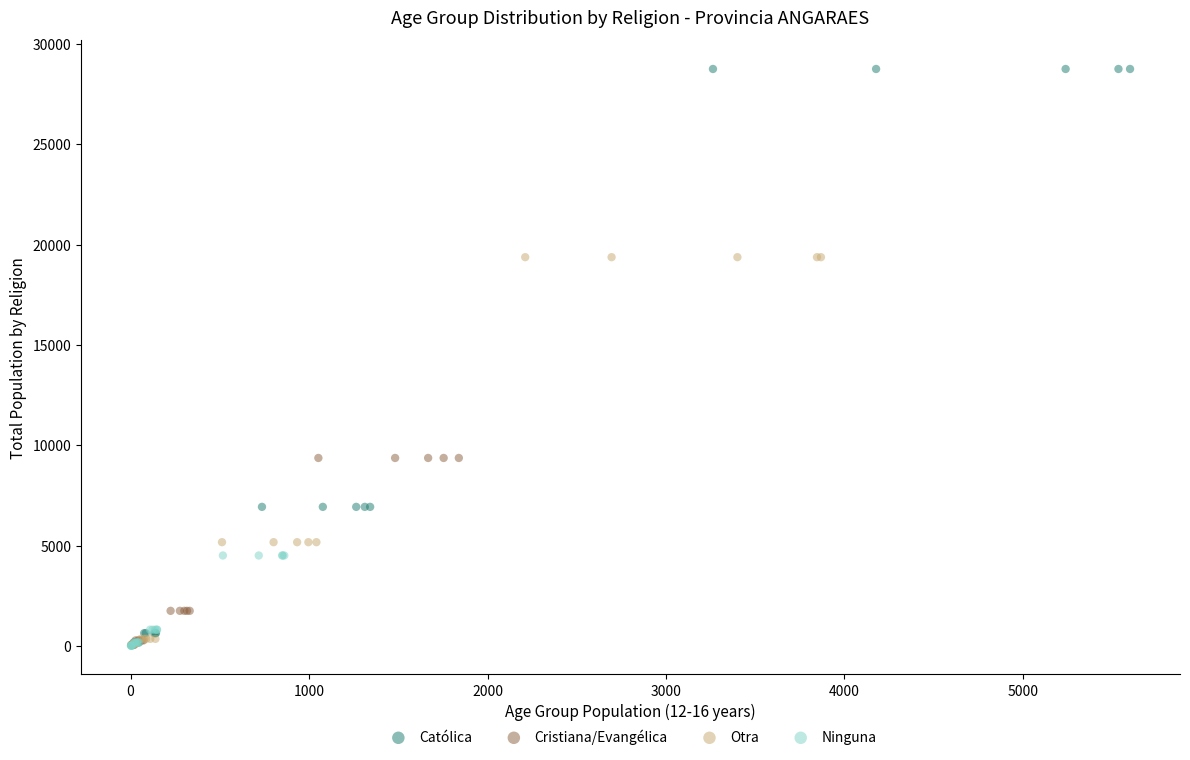

Which series reaches the maximum Y coordinate?

Católica